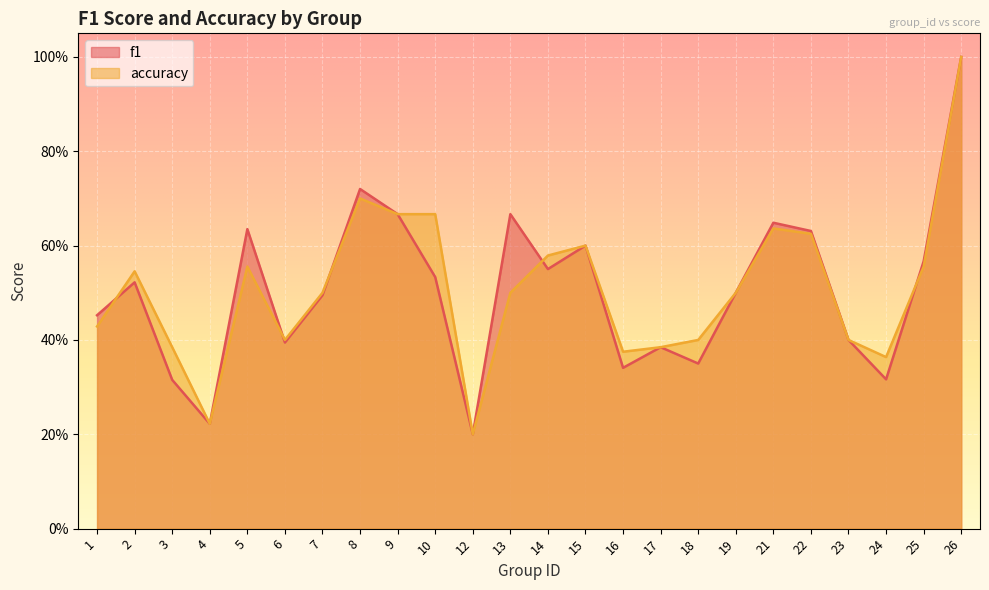

Which series ends up on top after the final intersection of accuracy and f1?

f1